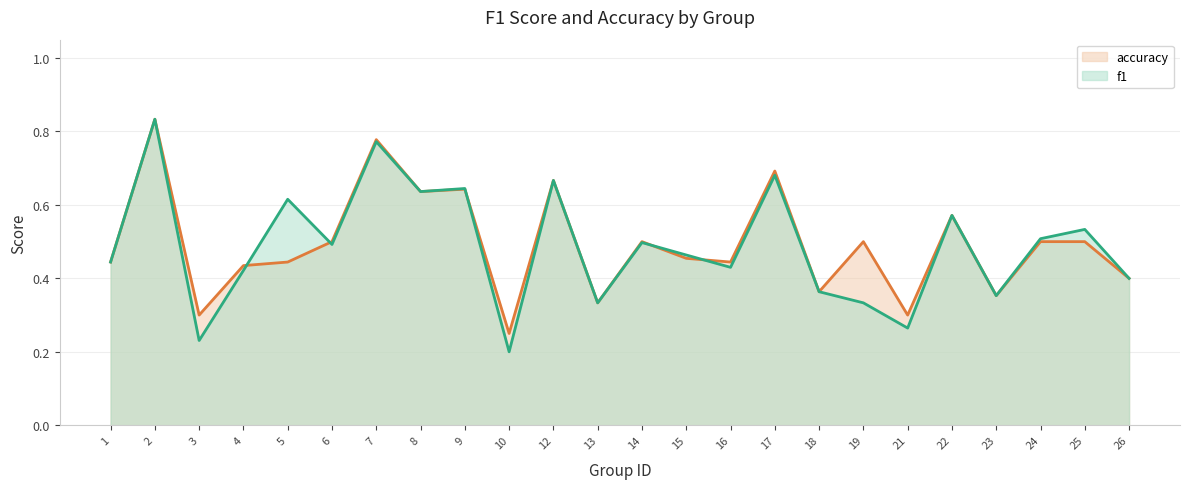

True or false: f1 has a value of 0.3 at 21.

True